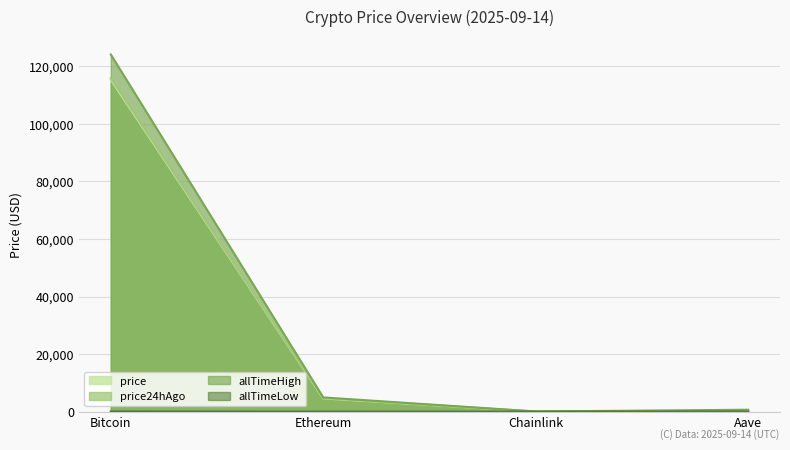

True or false: price24hAgo and price intersect in this chart.

False